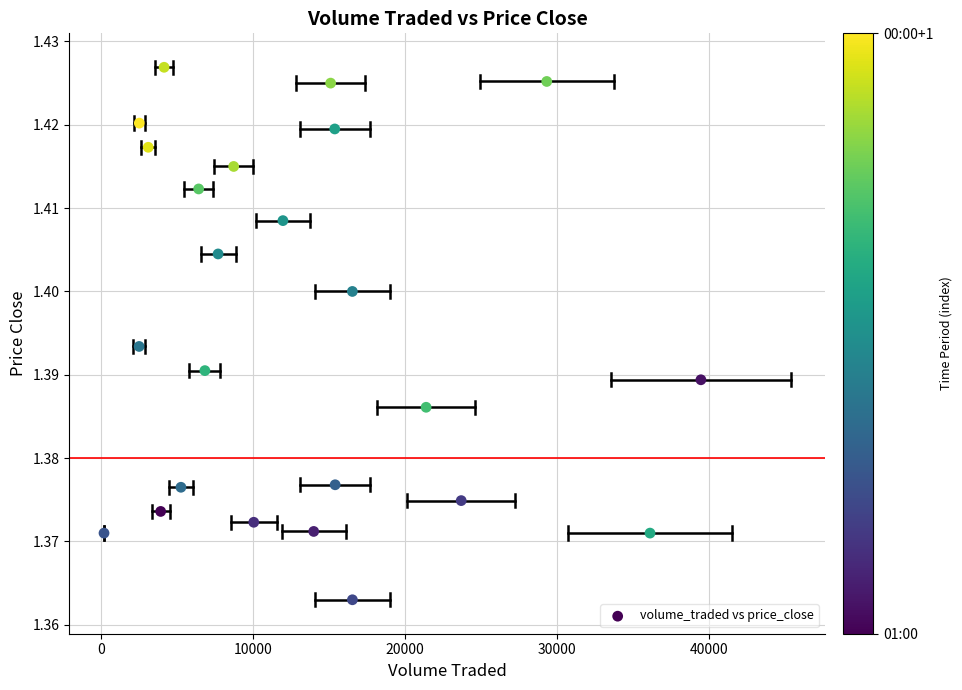

Count the number of points in this scatter plot.

24